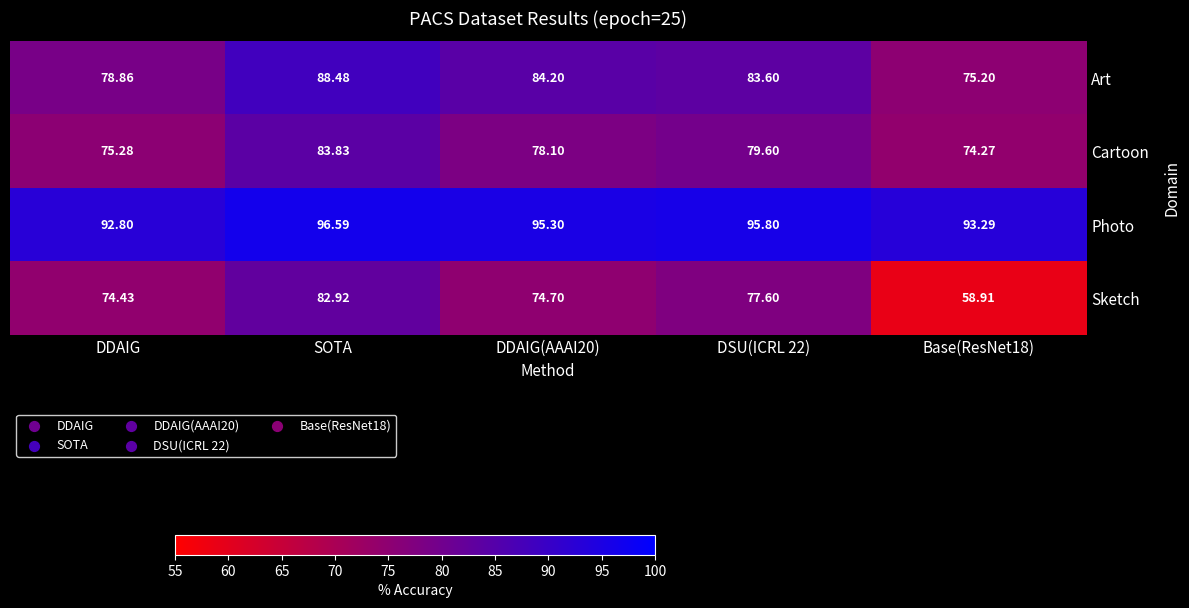

Where does the Photo series first go above 95?

SOTA